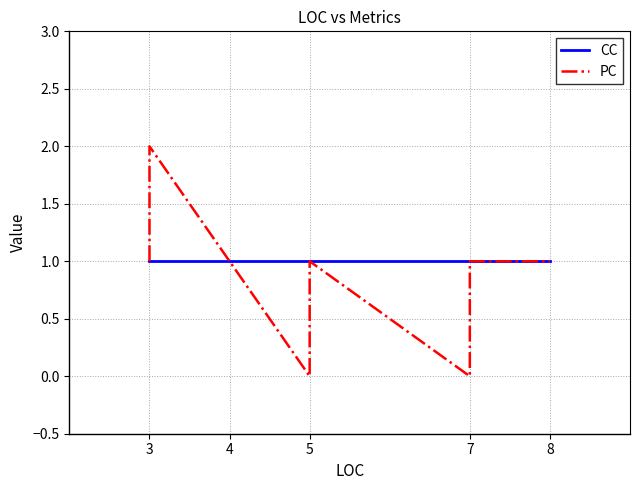

Is this an area chart (filled region under the line)?

No